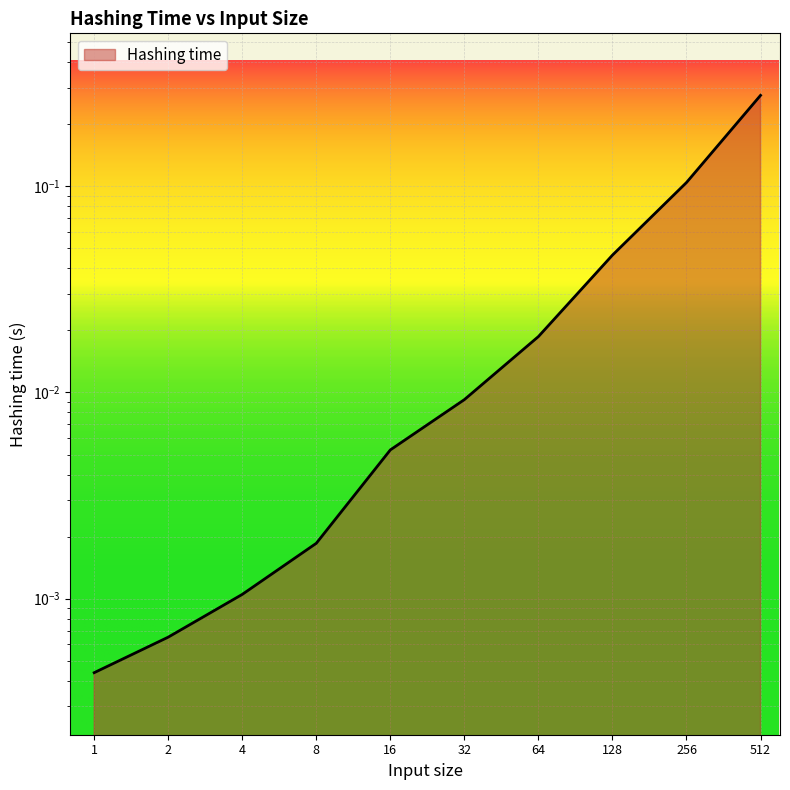

The chart shows a value of 0.0 at 32. True or false?

False